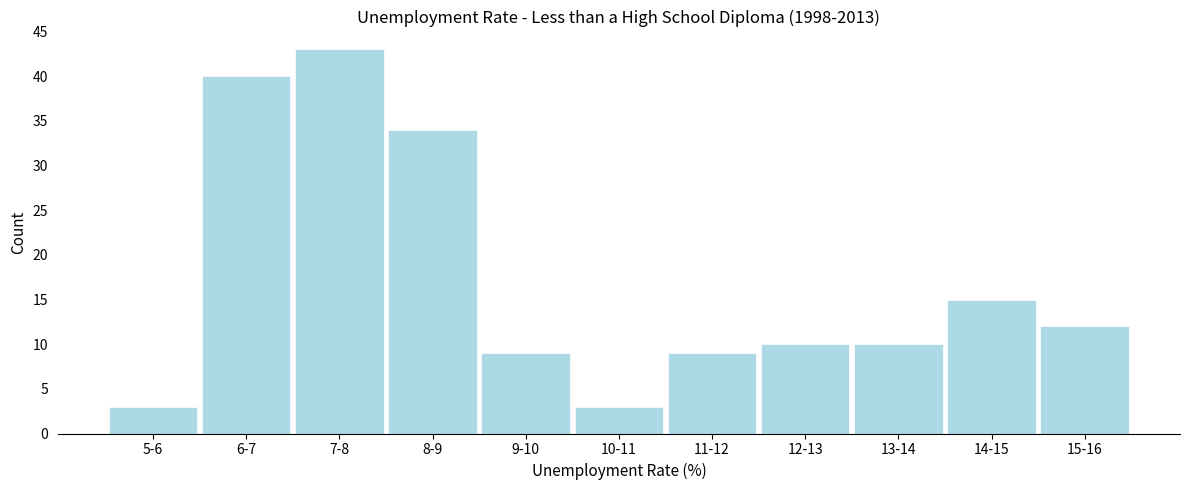

Reading left to right, list all the values displayed in this chart.

5-6=3	6-7=40	7-8=43	8-9=34	9-10=9	10-11=3	11-12=9	12-13=10	13-14=10	14-15=15	15-16=12